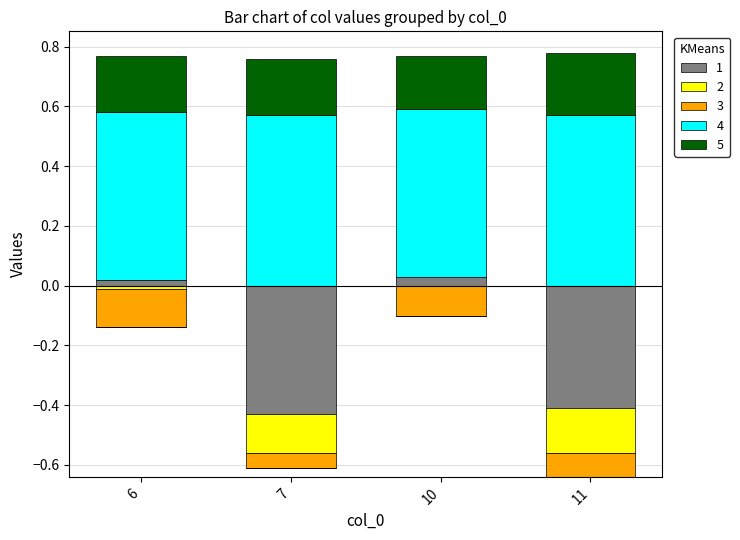

What is the value of the 4 bar at the 3rd from the left?

0.6